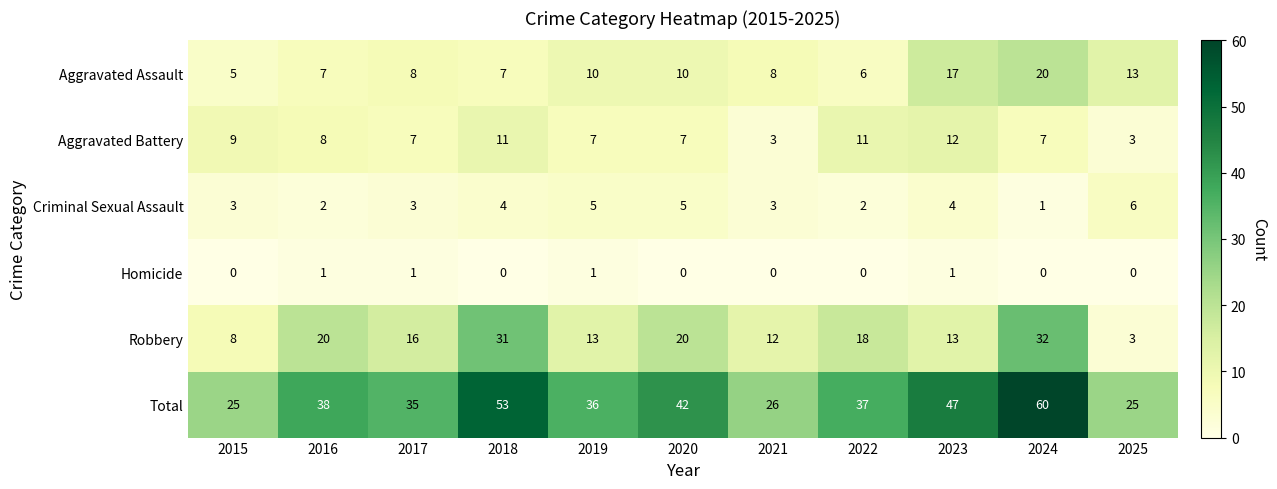

True or false: Aggravated Assault has a value of 7 at 2018.

True